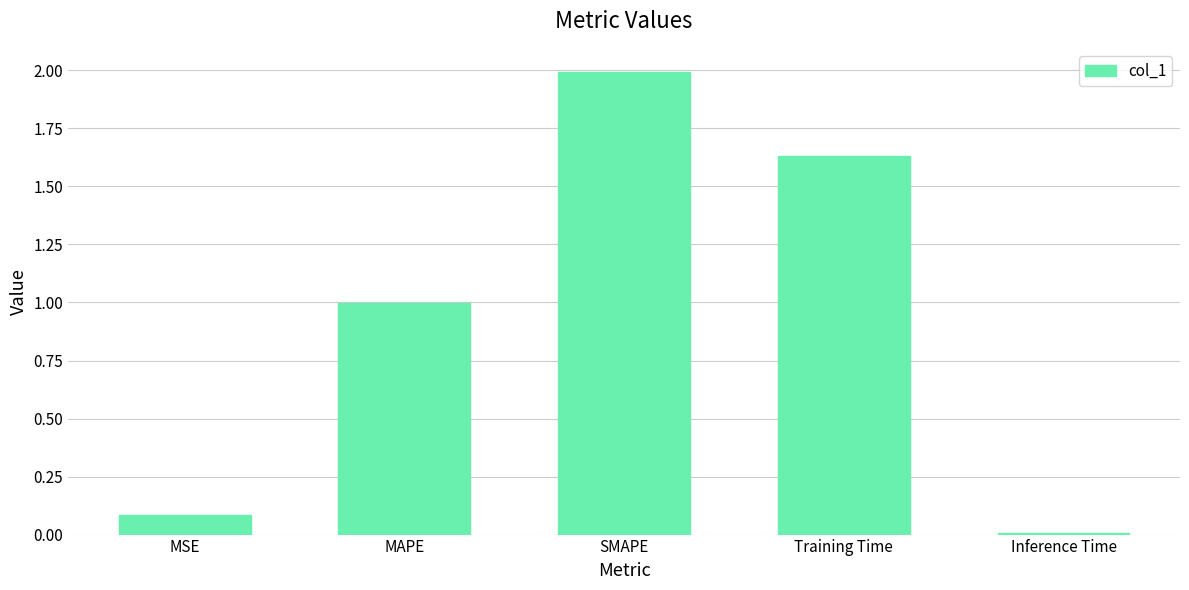

Does the chart contain any negative values?

No